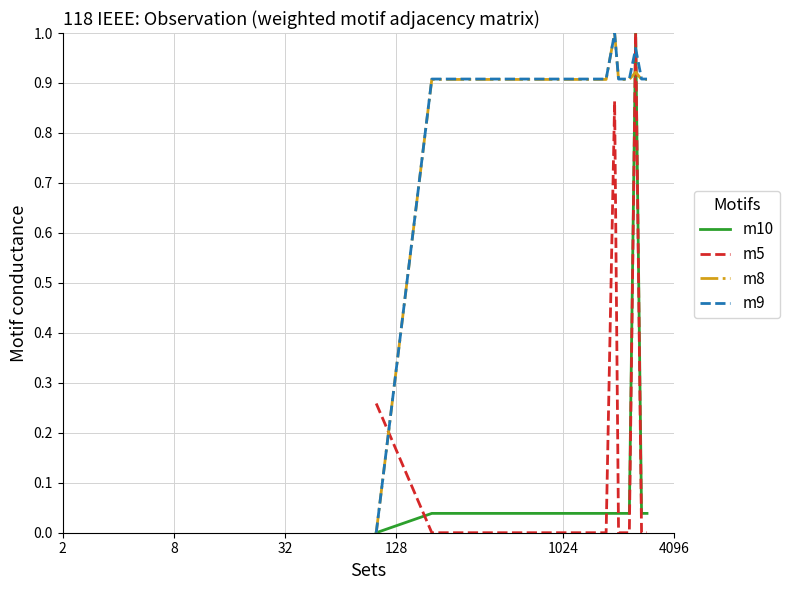

After their last crossing, which series has the higher values: m5 or m9?

m9